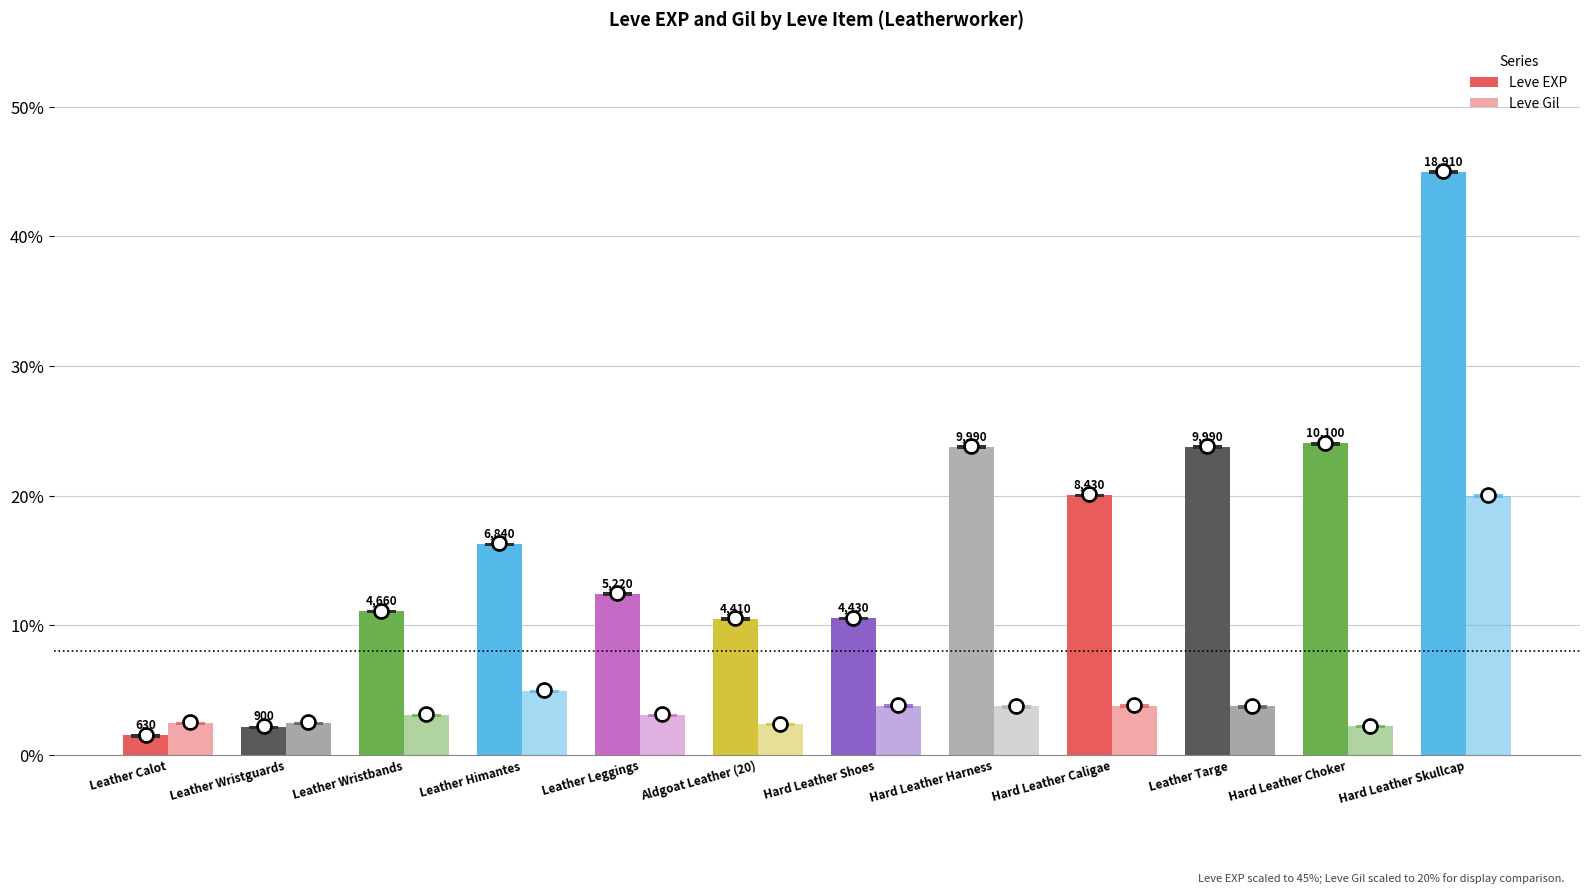

Reading left to right, what are all the values shown in this chart?

Leve EXP: Leather Calot=1.5	Leather Wristguards=2.1	Leather Wristbands=11.1	Leather Himantes=16.3	Leather Leggings=12.4	Aldgoat Leather (20)=10.5	Hard Leather Shoes=10.5	Hard Leather Harness=23.8	Hard Leather Caligae=20.1	Leather Targe=23.8	Hard Leather Choker=24.0	Hard Leather Skullcap=45.0
Leve Gil: Leather Calot=2.5	Leather Wristguards=2.5	Leather Wristbands=3.1	Leather Himantes=4.9	Leather Leggings=3.1	Aldgoat Leather (20)=2.4	Hard Leather Shoes=3.8	Hard Leather Harness=3.7	Hard Leather Caligae=3.8	Leather Targe=3.7	Hard Leather Choker=2.2	Hard Leather Skullcap=20.0